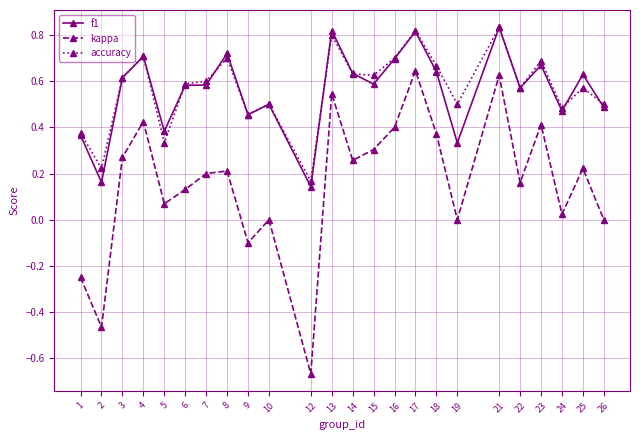

How many lines are shown in the chart?

3